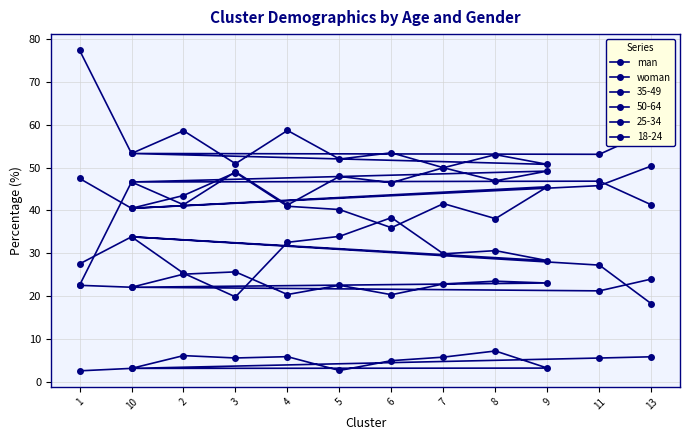

Is the value of woman at 4 greater than the value of man at 10?

No